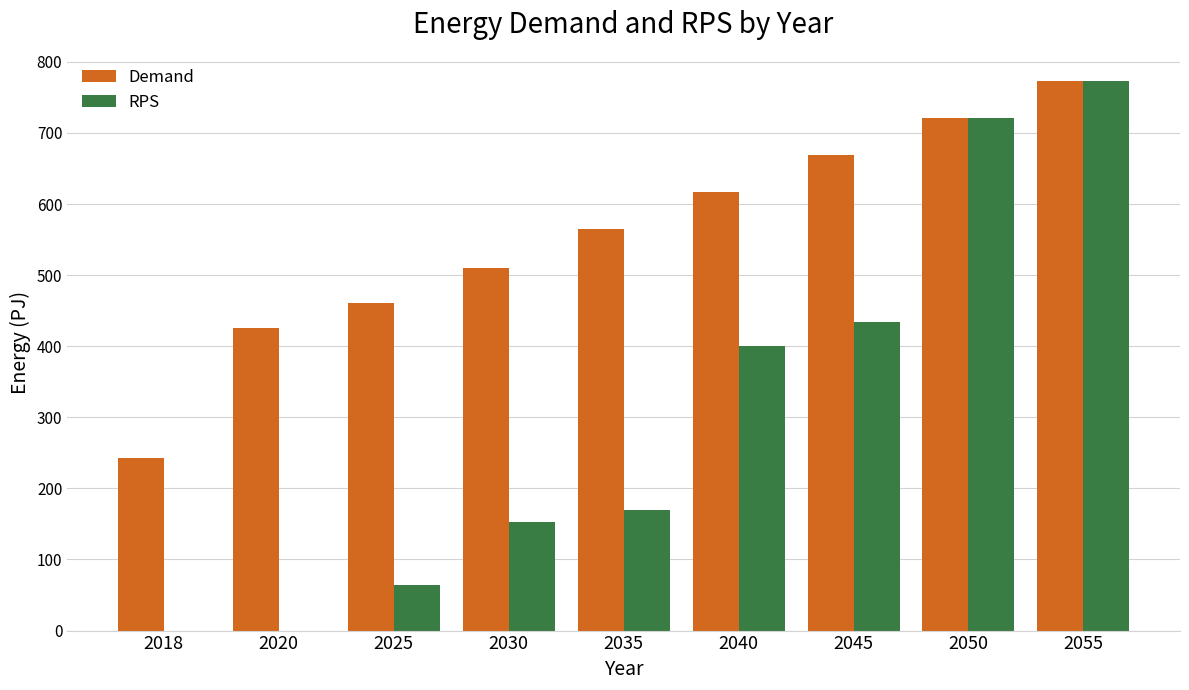

Is it true that Demand equals 345.9 at 2050?

False